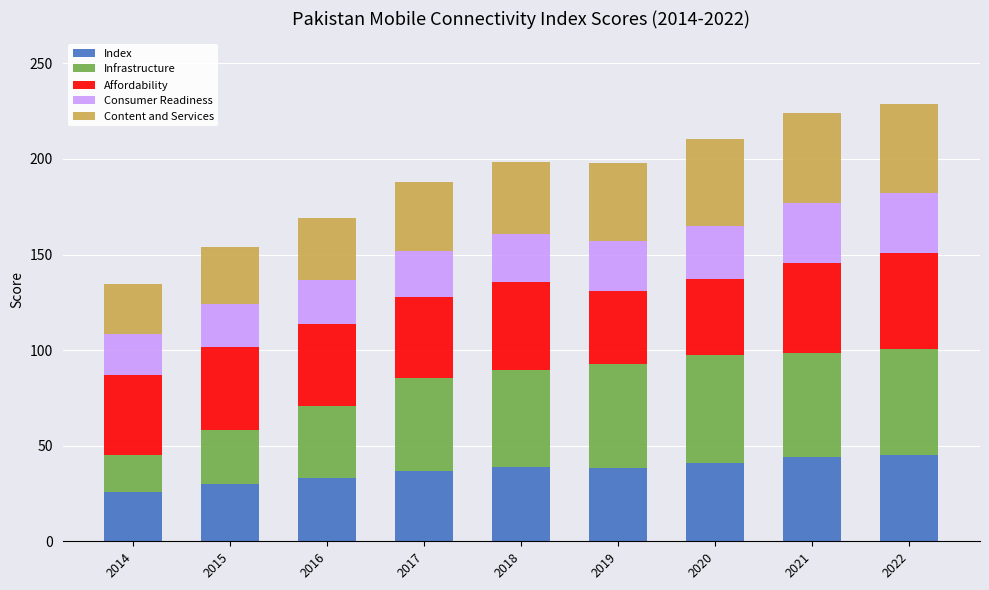

What is the difference between the second highest and minimum values in the Index series?

18.1